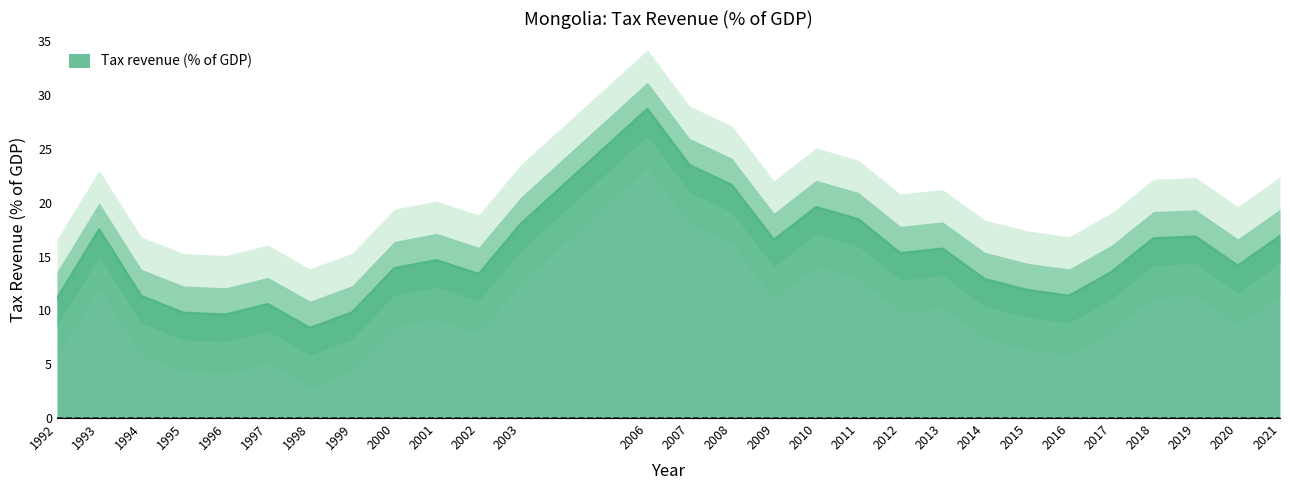

How many points are lower than both their immediate neighbors (excluding endpoints)?

7